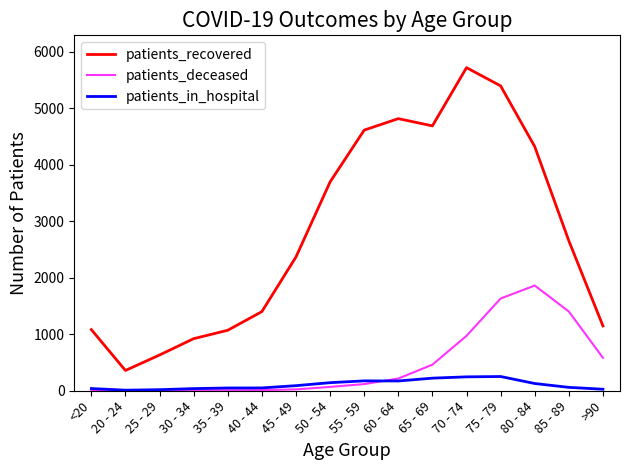

Read the patients_recovered value at 25 - 29.

633